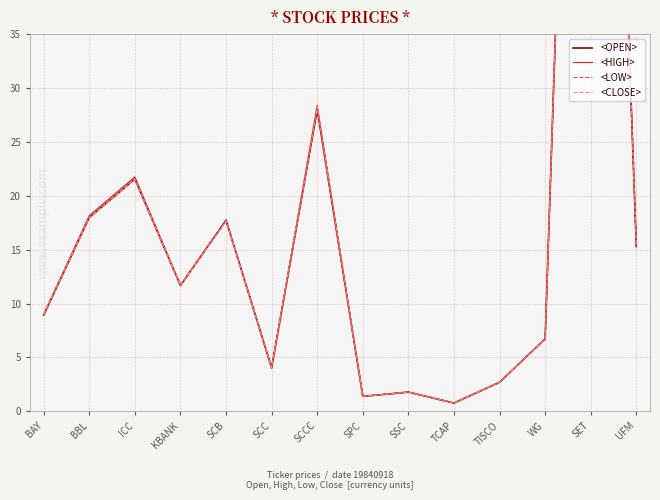

True or false: <CLOSE> and <HIGH> intersect in this chart.

False